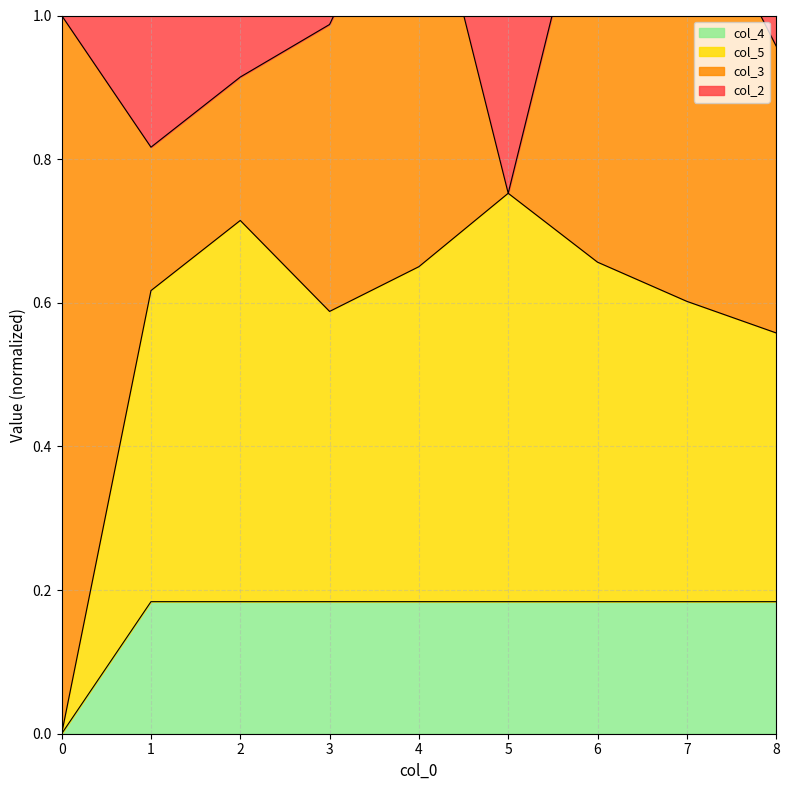

The col_4 series shows 0.3 at 7. True or false?

False